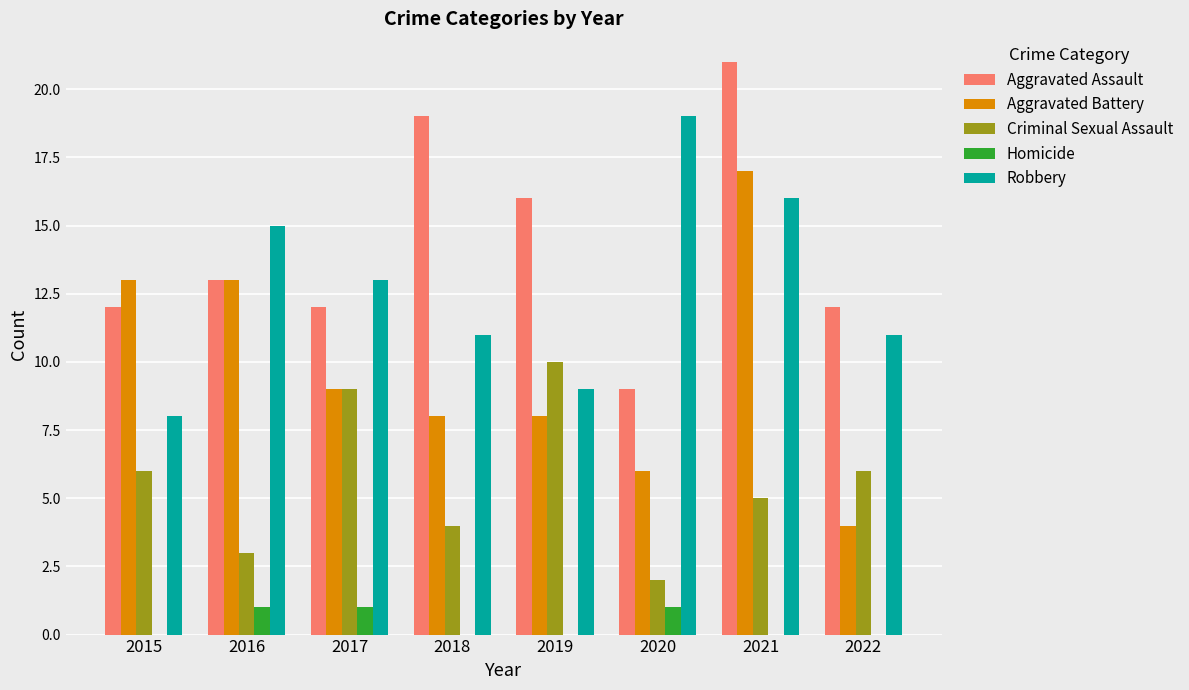

What is the maximum value shown in the chart?

21